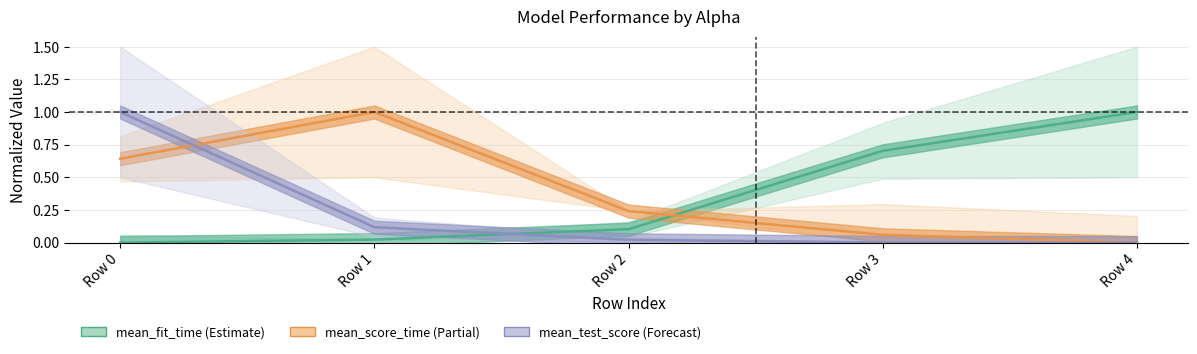

What is the sum of all mean_test_score (abs) values?

1.1